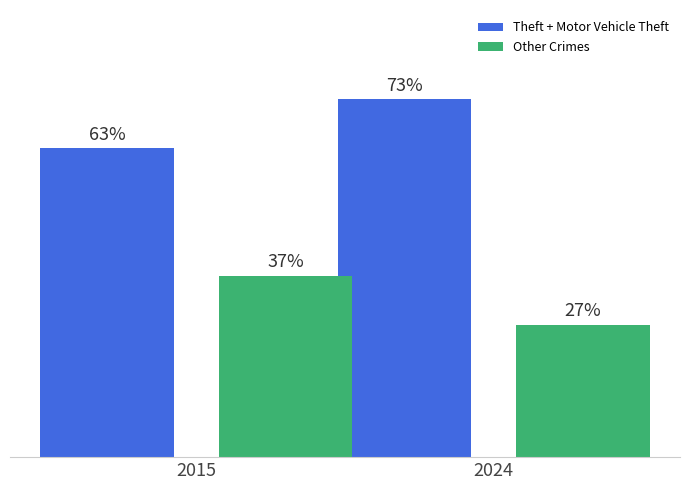

Rank the series at 2015 from highest to lowest value.

Theft + Motor Vehicle Theft, Other Crimes